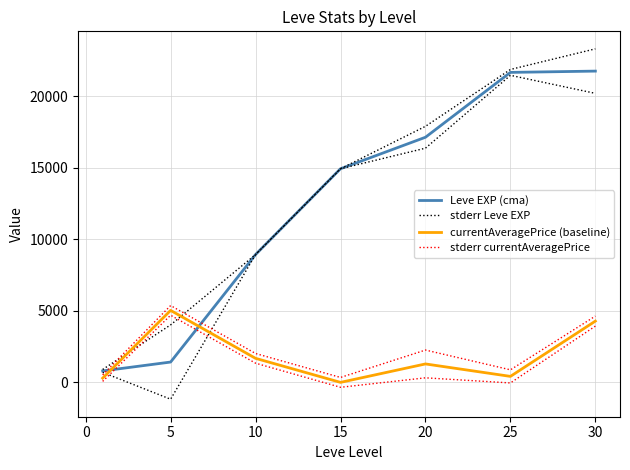

Which series has the largest range (max minus min)?

stderr Leve EXP